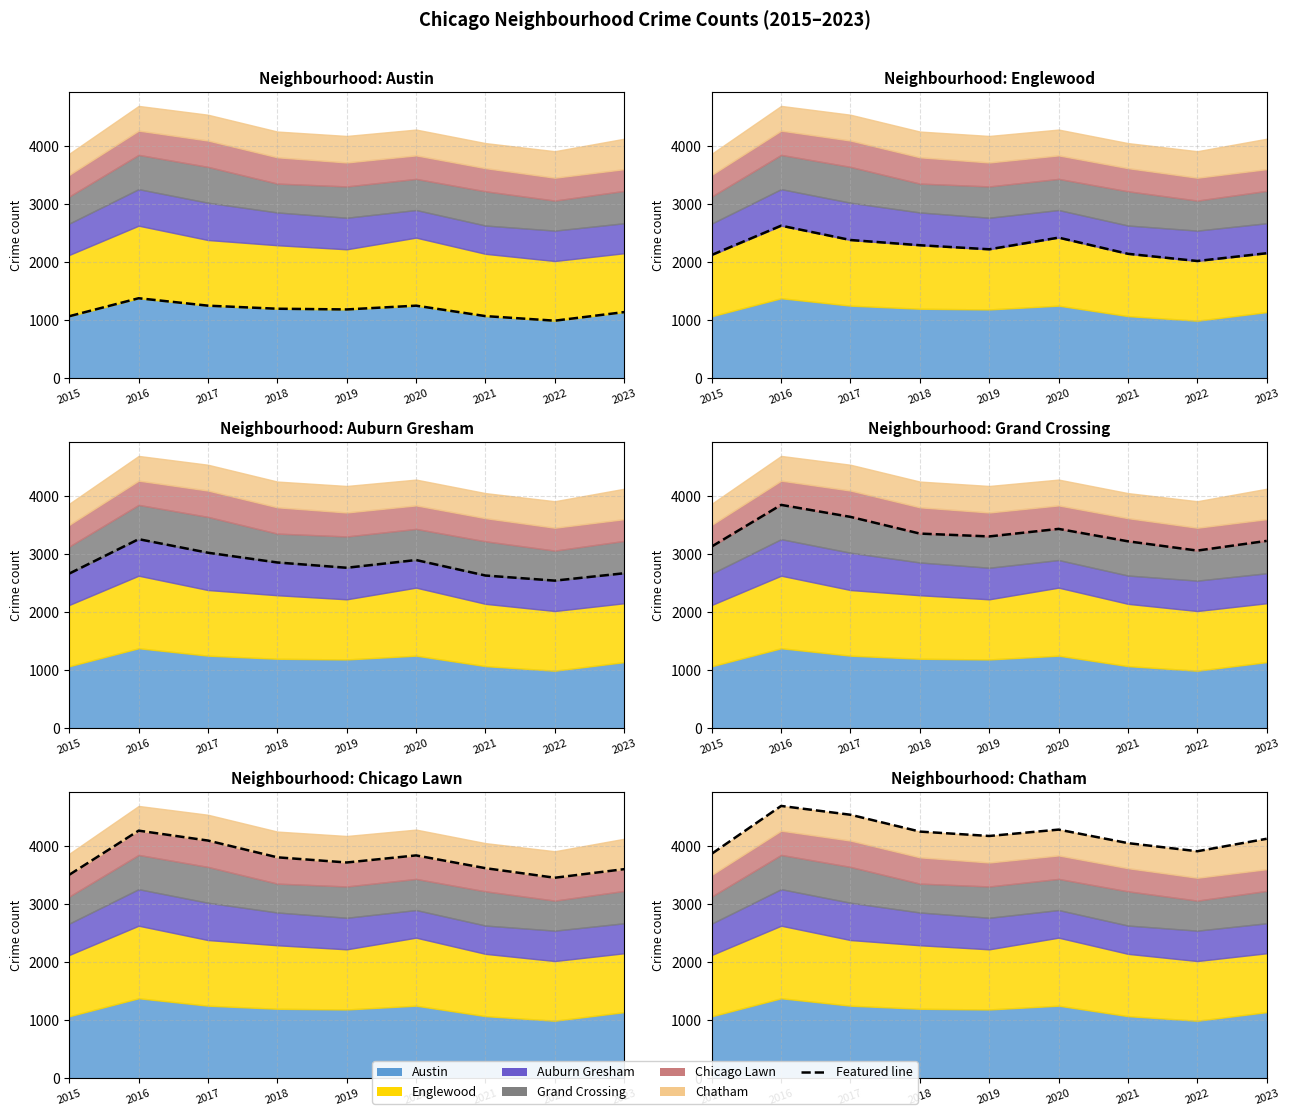

True or false: Auburn Gresham line has a value of 2547 at 2022.

True